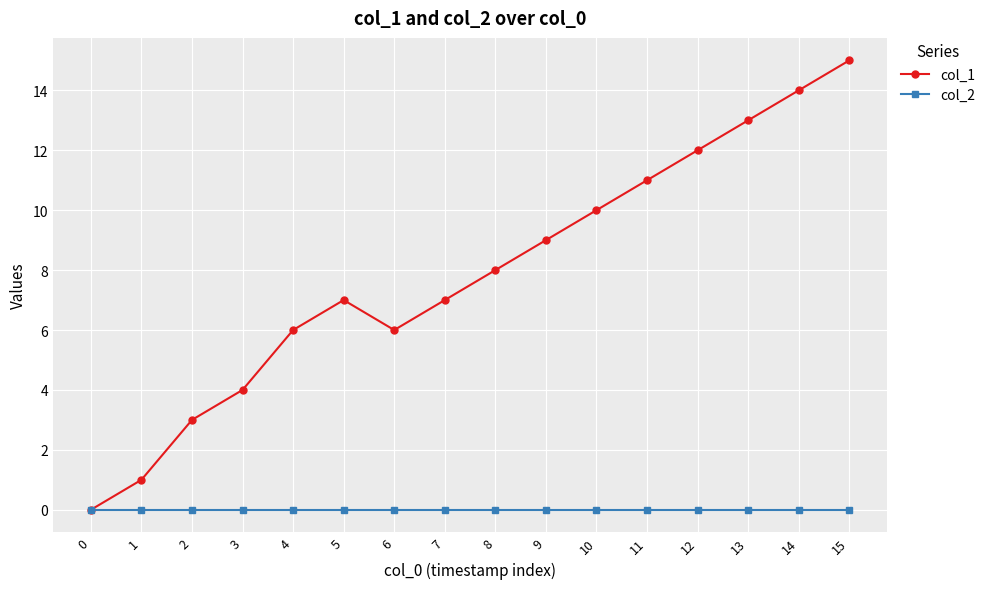

Rank the series at 14 from highest to lowest value.

col_1, col_2